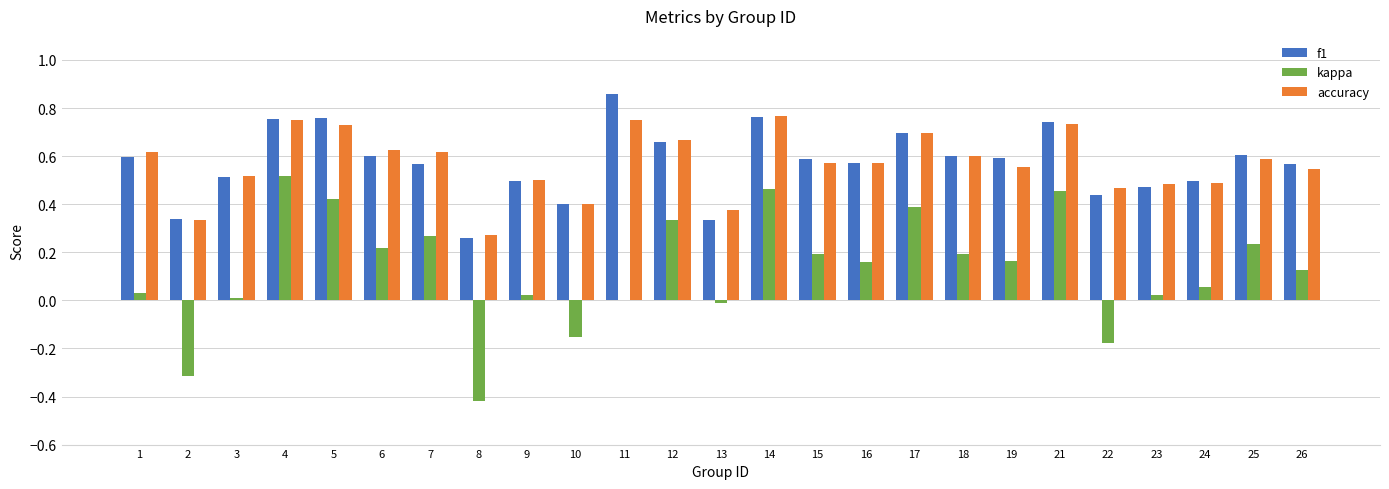

Is it true that kappa equals -0.3 at 22?

False